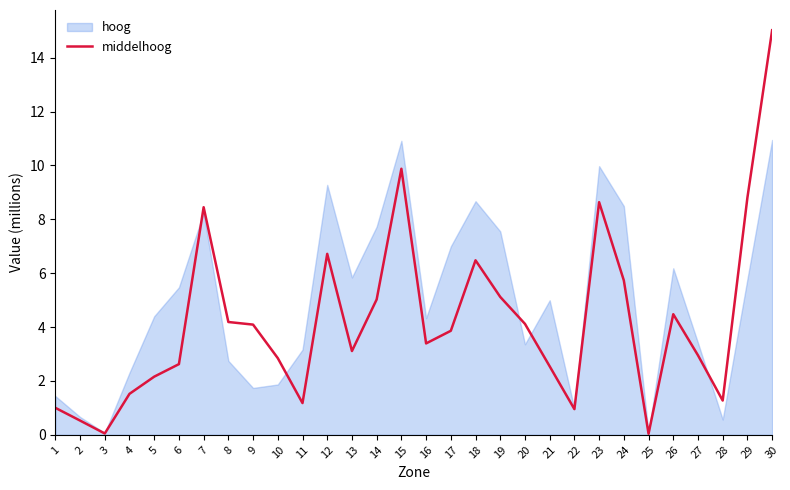

How many points are higher than both their immediate neighbors (excluding endpoints)?

6